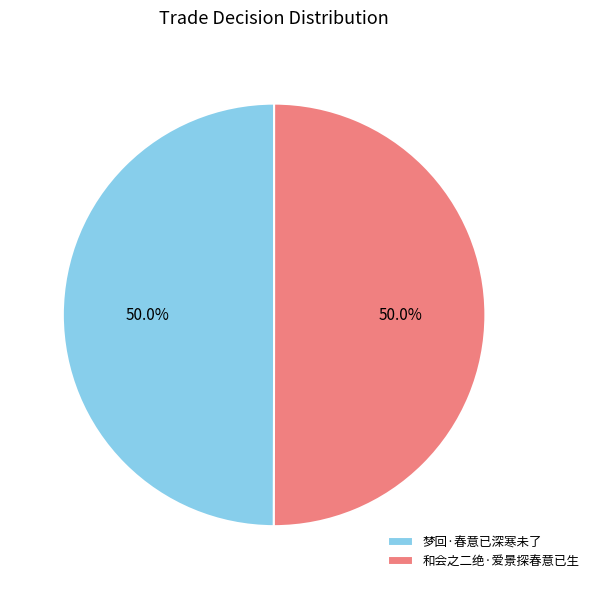

How many slices are in this pie chart?

2